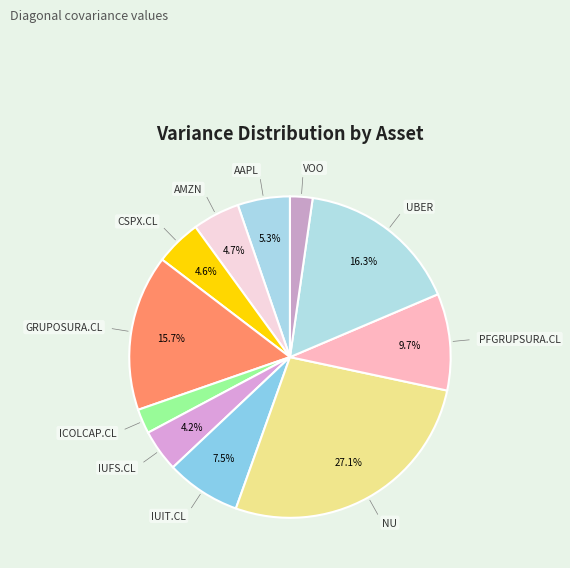

Do CSPX.CL and GRUPOSURA.CL together represent more than half of the pie?

No